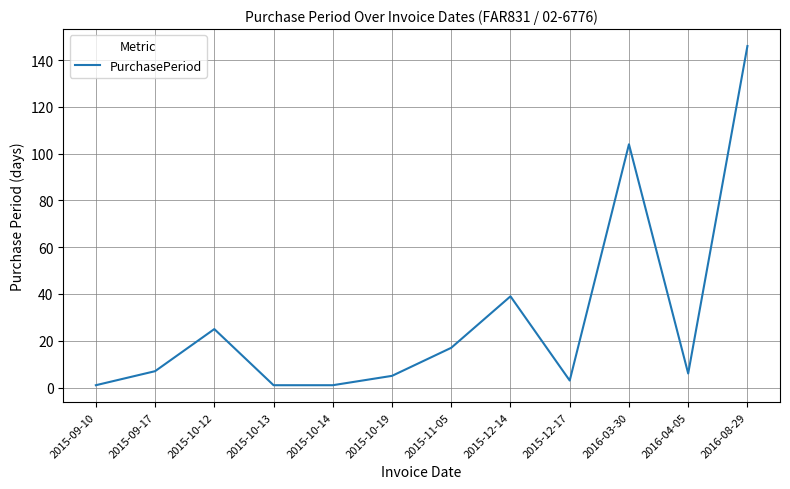

What is the difference between the second highest and minimum values?

103